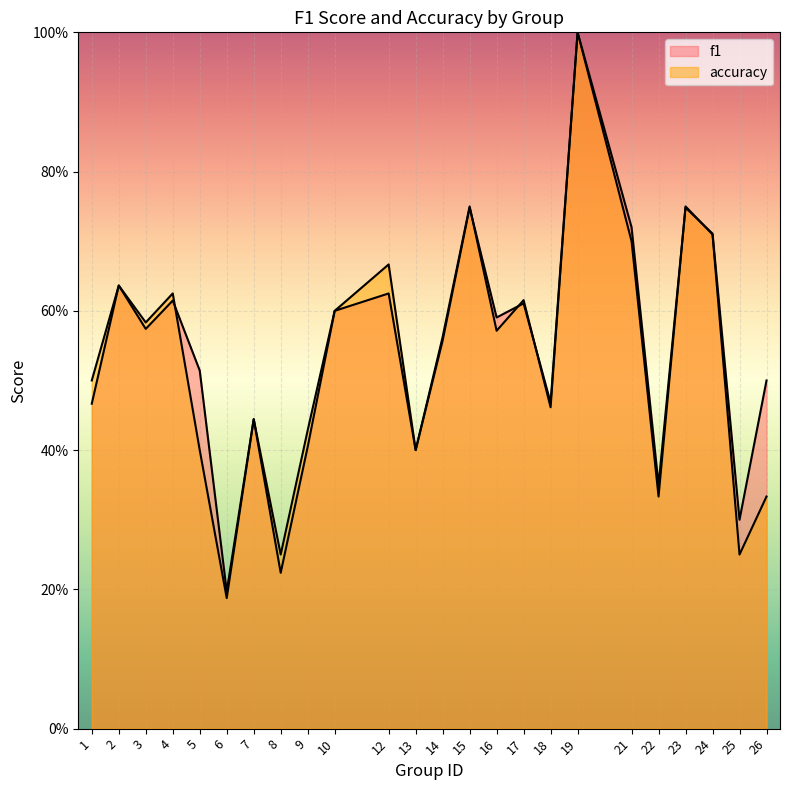

After their last crossing, which series has the higher values: accuracy or f1?

f1